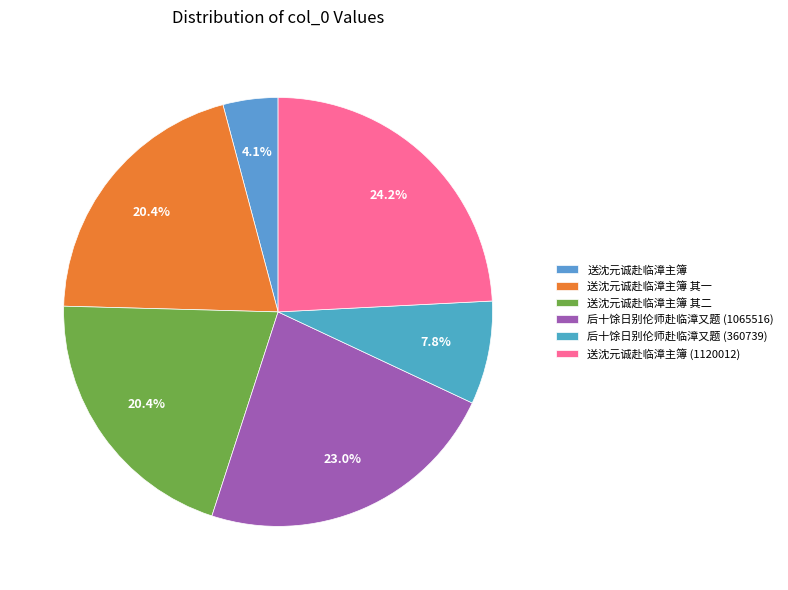

How many segments does this pie chart have?

6